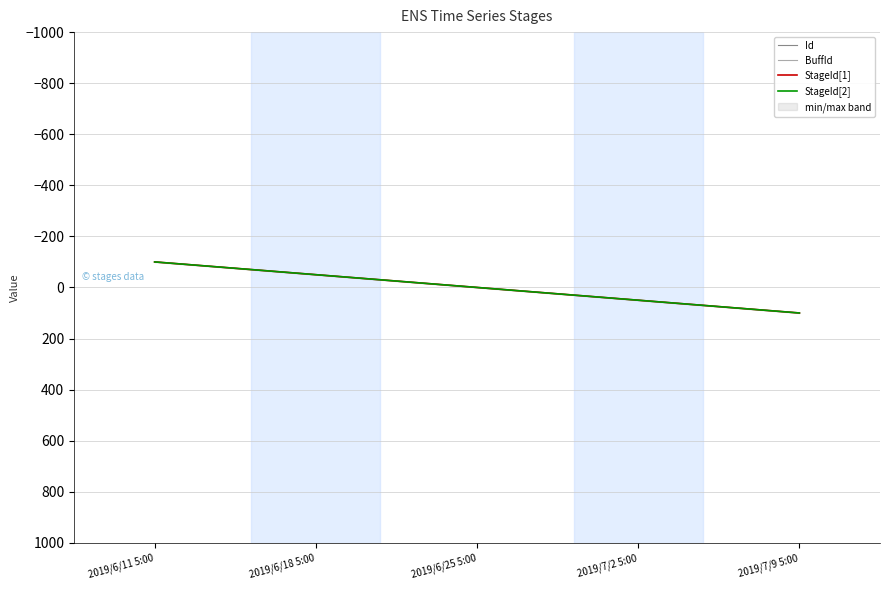

Reading right to left, extract all data points from this chart.

Id: 100	50	0	-50	-100
BuffId: 100	50	0	-50	-100
StageId[1]: 100	50	0	-50	-100
StageId[2]: 100	50	0	-50	-100